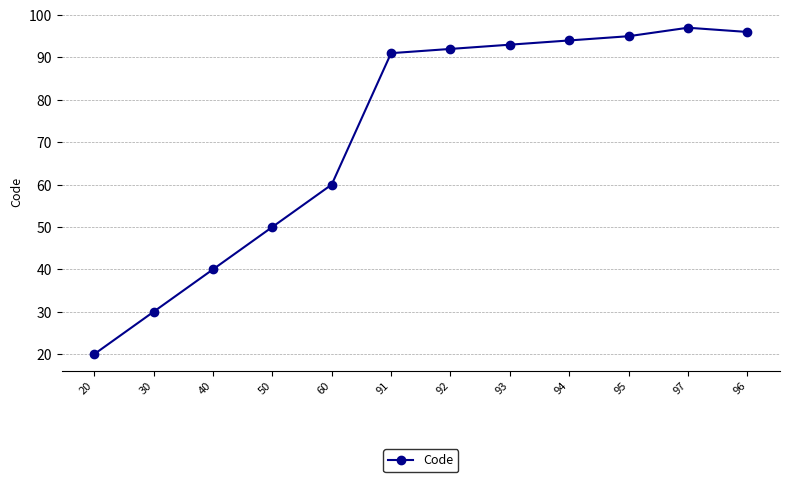

What is the approximate value at 91?

91